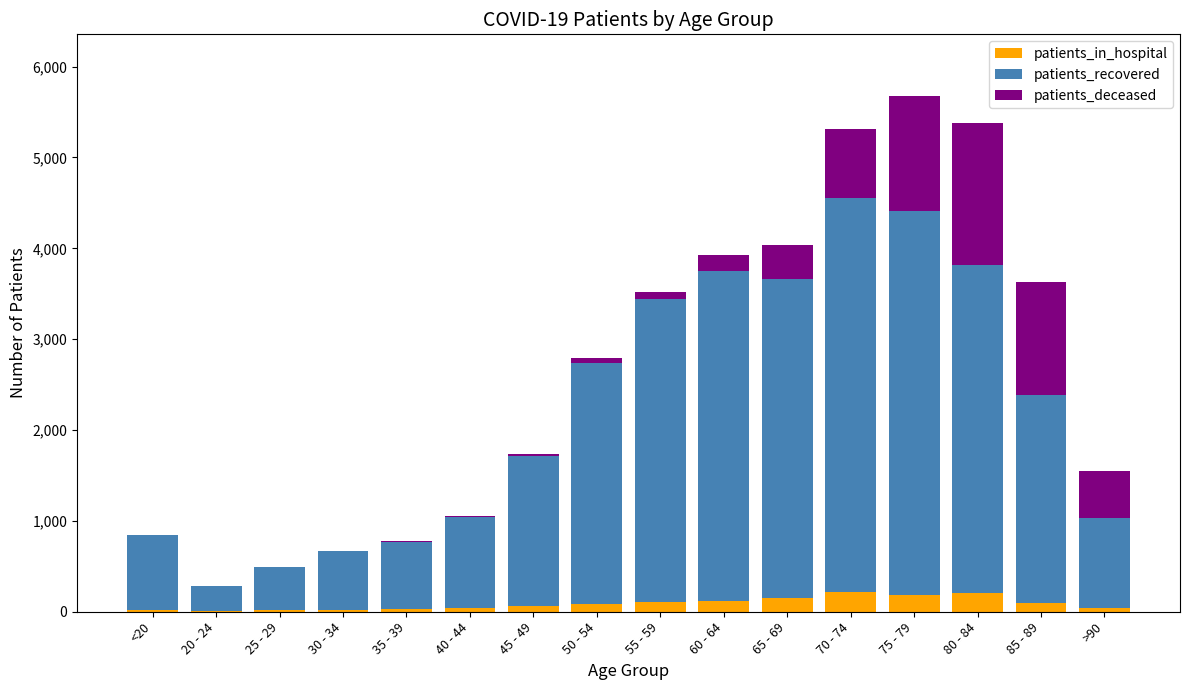

Where does the patients_recovered series first go above 2283?

50 - 54